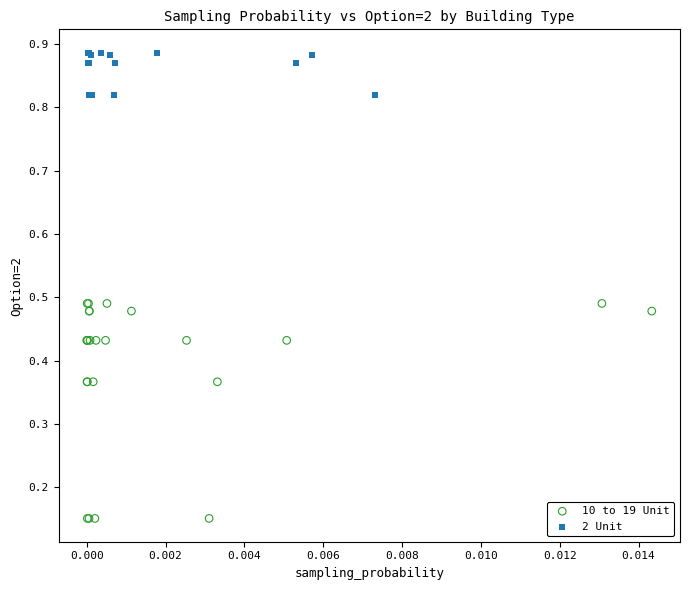

Which series has the widest spread of Y values?

10 to 19 Unit